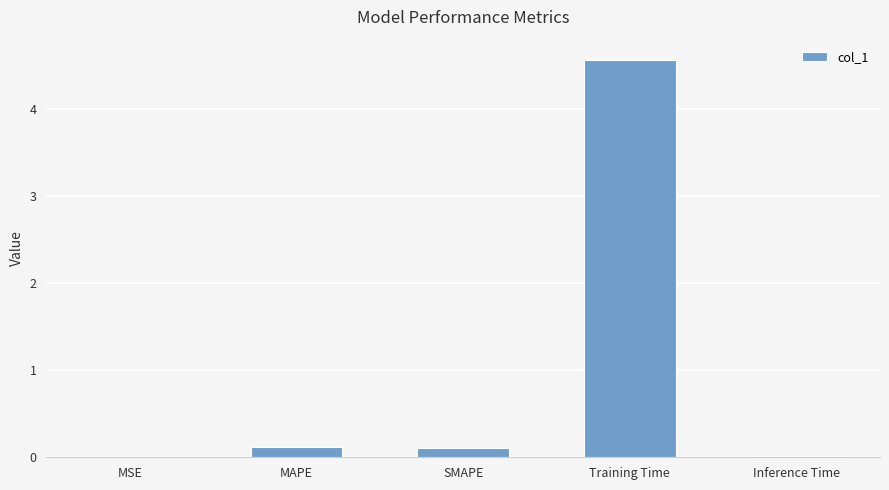

How many data points does each series have?

5